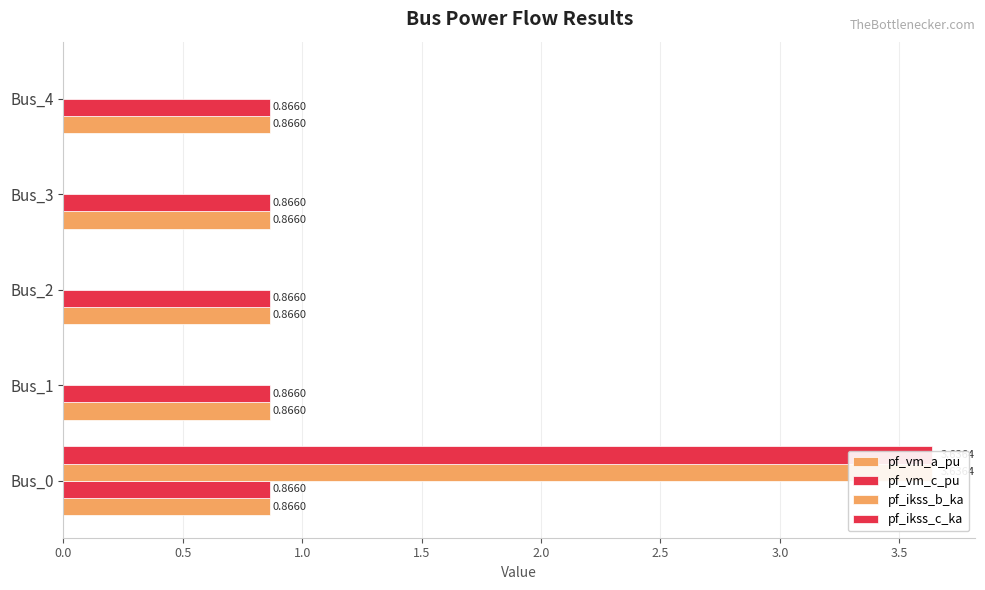

Rank the series by their maximum value, from lowest to highest.

pf_vm_a_pu, pf_vm_c_pu, pf_ikss_b_ka, pf_ikss_c_ka